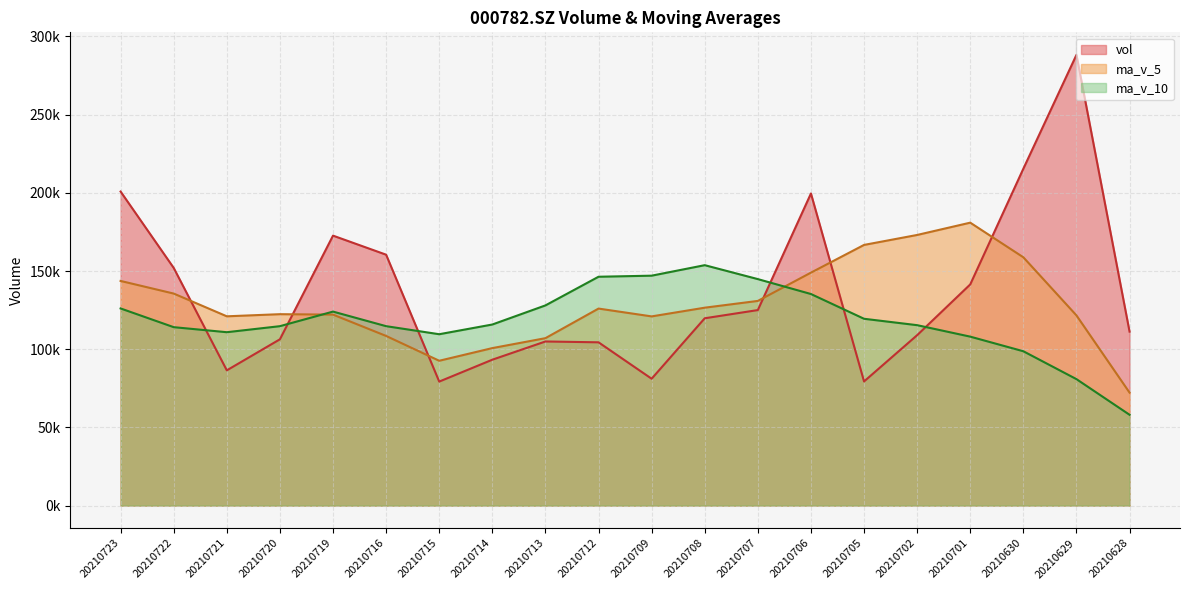

Reading left to right, what are all the values shown in this chart?

vol: 20210723=200810.2	20210722=151980.5	20210721=86481.0	20210720=106329.6	20210719=172622.9	20210716=160435.6	20210715=79290.0	20210714=93281.6	20210713=104936.0	20210712=104401.0	20210709=81112.6	20210708=119776.2	20210707=125021.7	20210706=199577.1	20210705=79380.1	20210702=108966.0	20210701=141427.6	20210630=215421.6	20210629=288210.1	20210628=111236.6
ma_v_5: 20210723=143644.8	20210722=135569.9	20210721=121031.8	20210720=122392.0	20210719=122113.2	20210716=108468.8	20210715=92604.2	20210714=100701.5	20210713=107049.5	20210712=125977.7	20210709=120973.5	20210708=126544.2	20210707=130874.5	20210706=148954.5	20210705=166681.1	20210702=173052.4	20210701=180916.2	20210630=158768.7	20210629=121612.5	20210628=72226.6
ma_v_10: 20210723=126056.8	20210722=114087.1	20210721=110866.7	20210720=114720.7	20210719=124045.5	20210716=114721.2	20210715=109574.2	20210714=115788.0	20210713=128002.0	20210712=146329.4	20210709=147013.0	20210708=153730.2	20210707=144821.6	20210706=135283.5	20210705=119453.8	20210702=115360.7	20210701=108027.0	20210630=98684.7	20210629=80859.7	20210628=58060.3